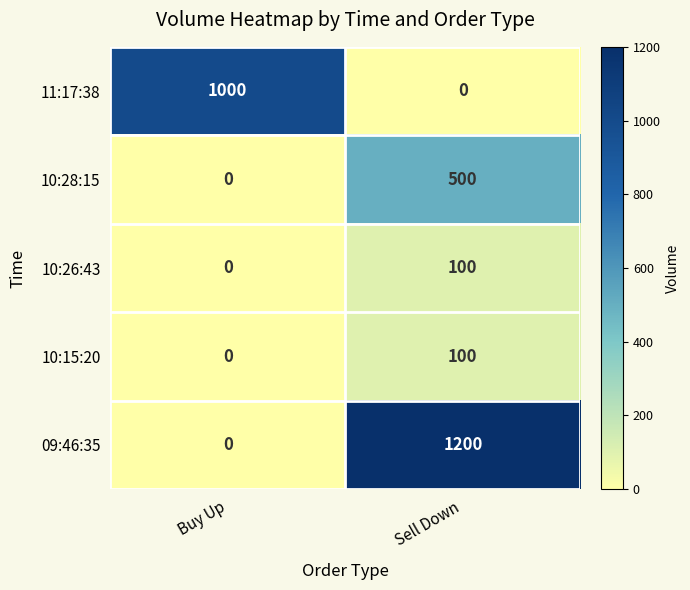

What is the sum of the 10:15:20 values at Buy Up and Sell Down?

100